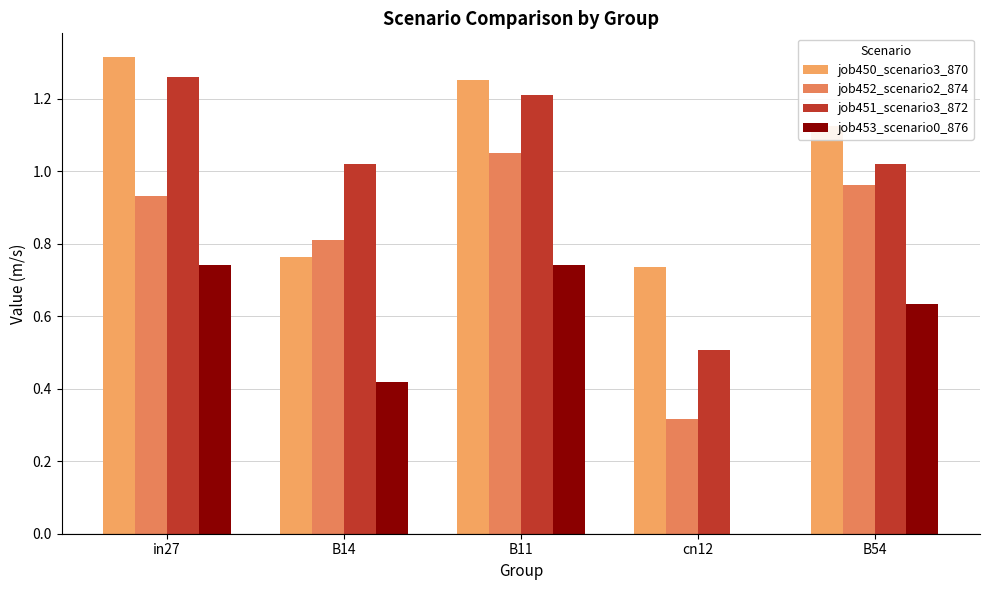

What are all the series names shown in the legend?

job450_scenario3_870, job452_scenario2_874, job451_scenario3_872, job453_scenario0_876